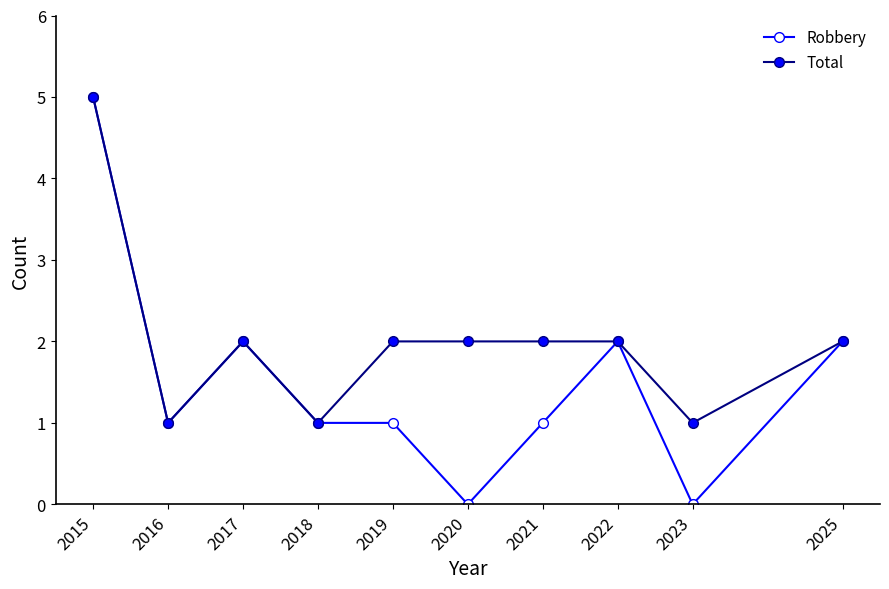

What is the difference between the second highest and second lowest values in the Robbery series?

2